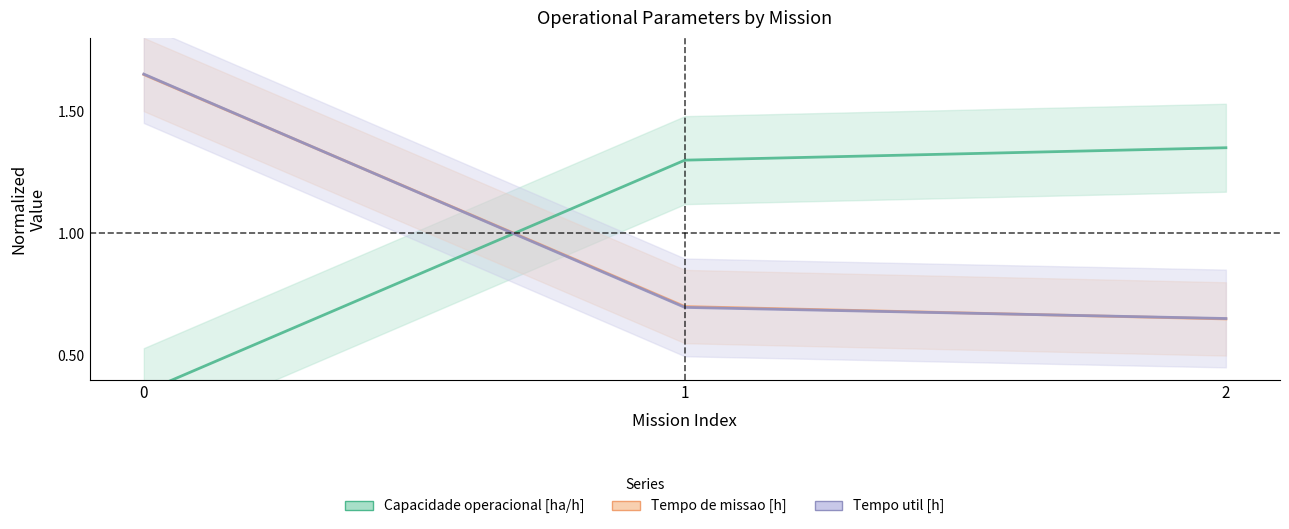

How many series are shown in this chart?

3